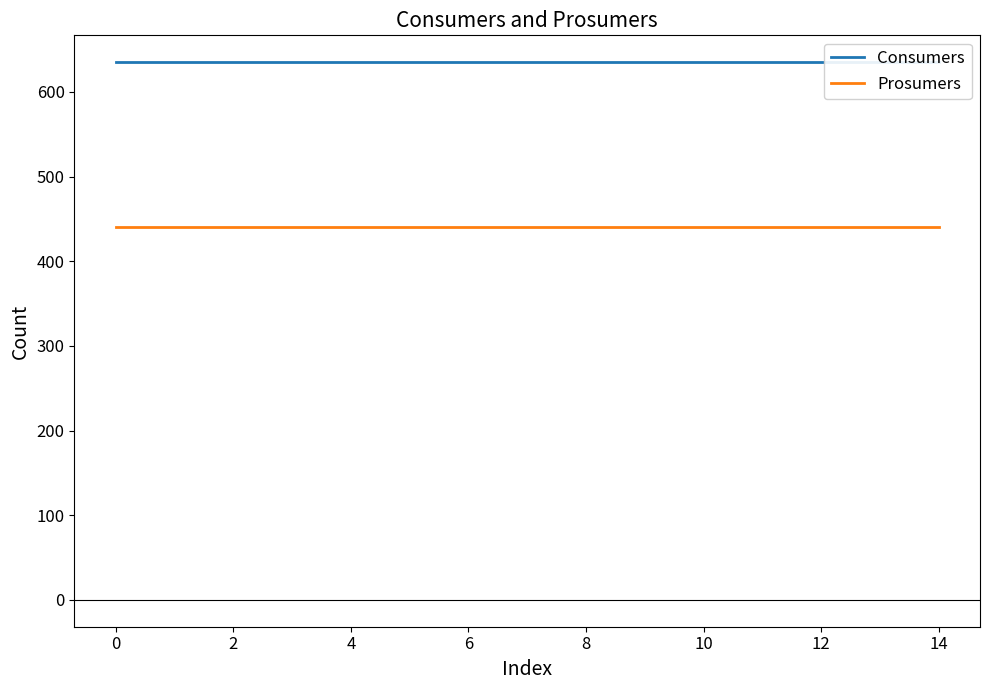

Is it true that Consumers equals 635 at 4?

True